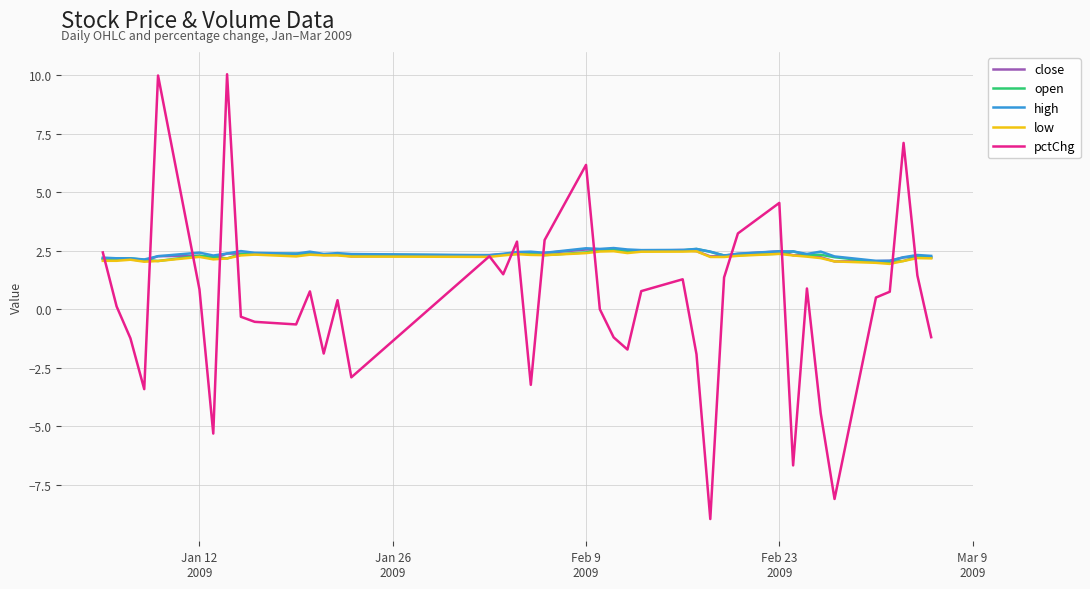

What is the maximum value for pctChg?

10.0